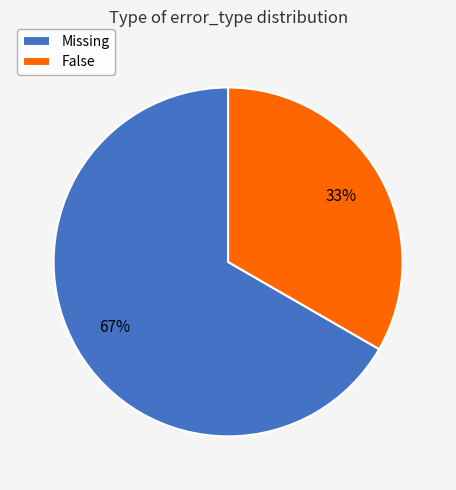

Which slice is the smallest?

False